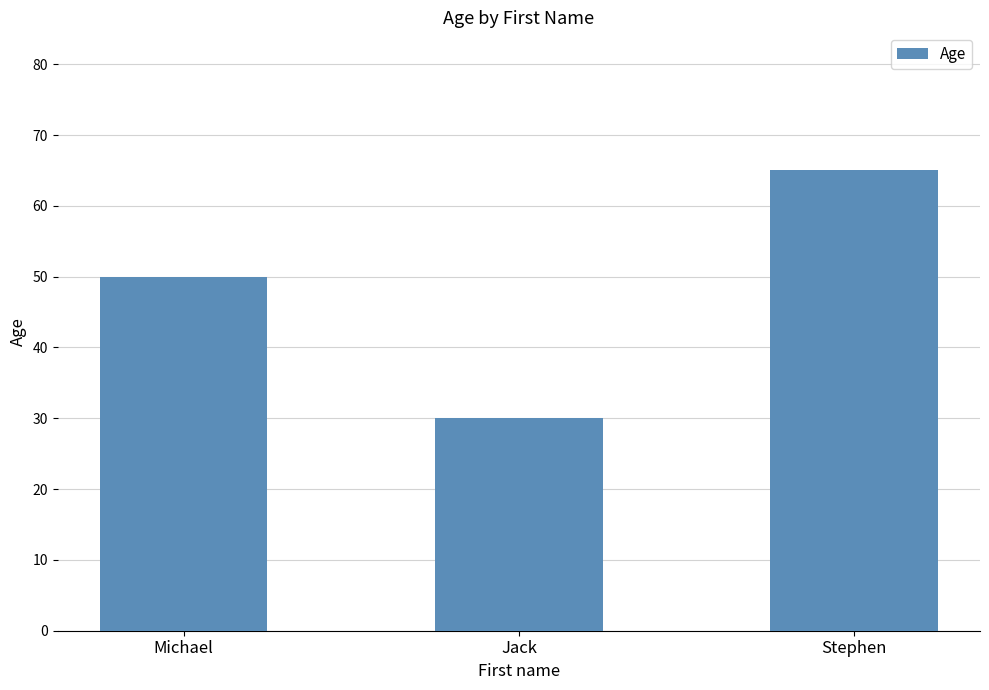

List the labels in order of value, largest first.

Stephen, Michael, Jack